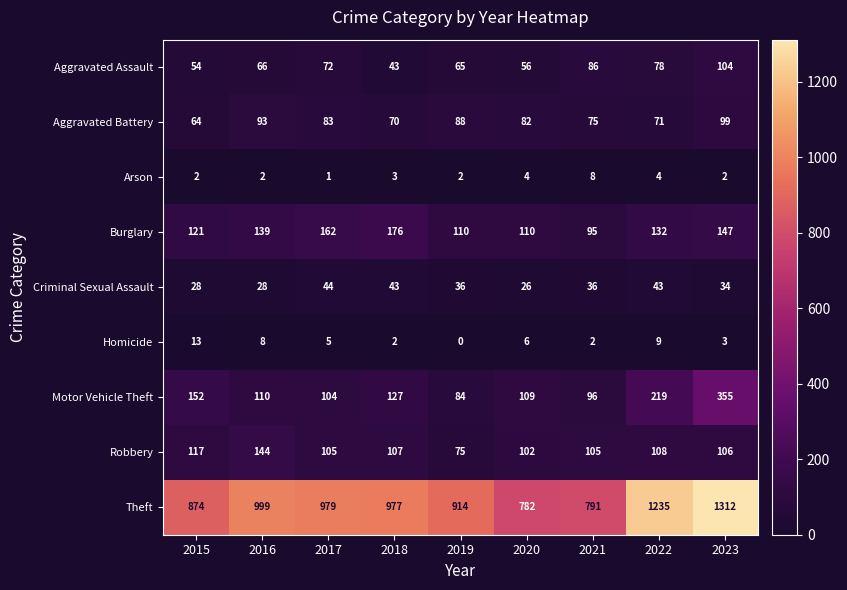

True or false: Aggravated Assault has a value of 72 at 2017.

True